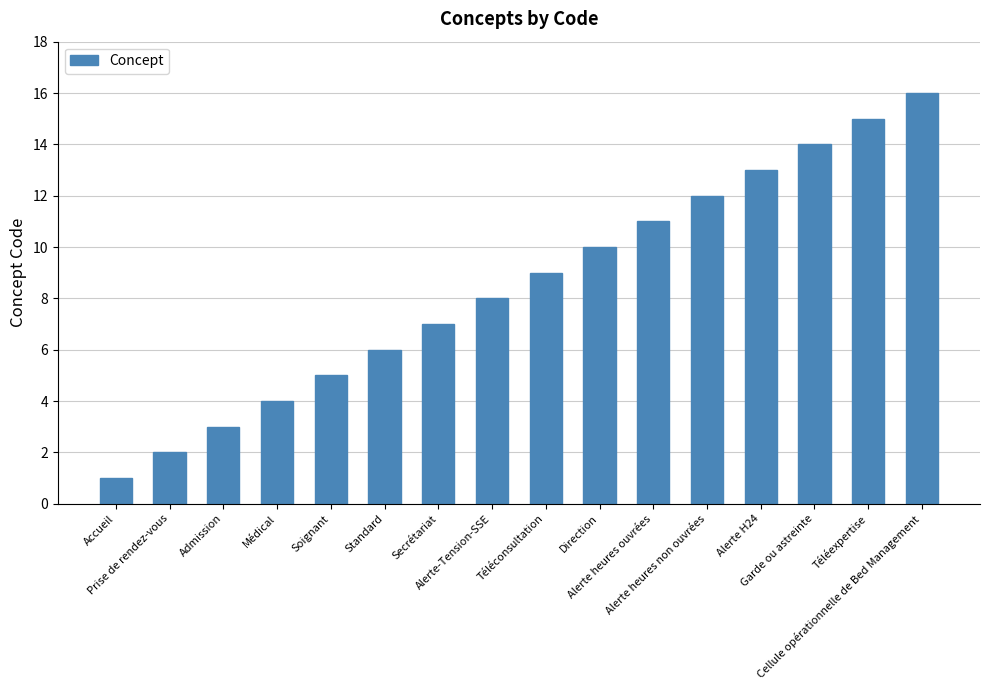

At which label is the value closest to 8?

Alerte-Tension-SSE